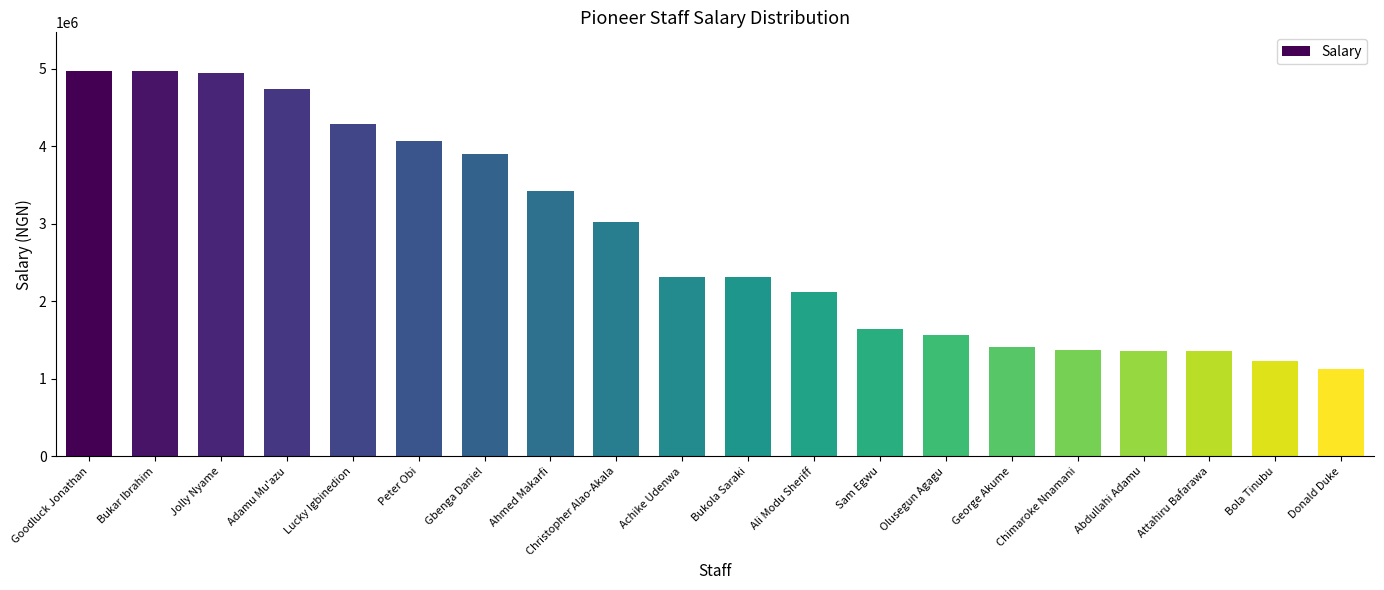

What is the label of the 16th bar from the right?

Lucky Igbinedion